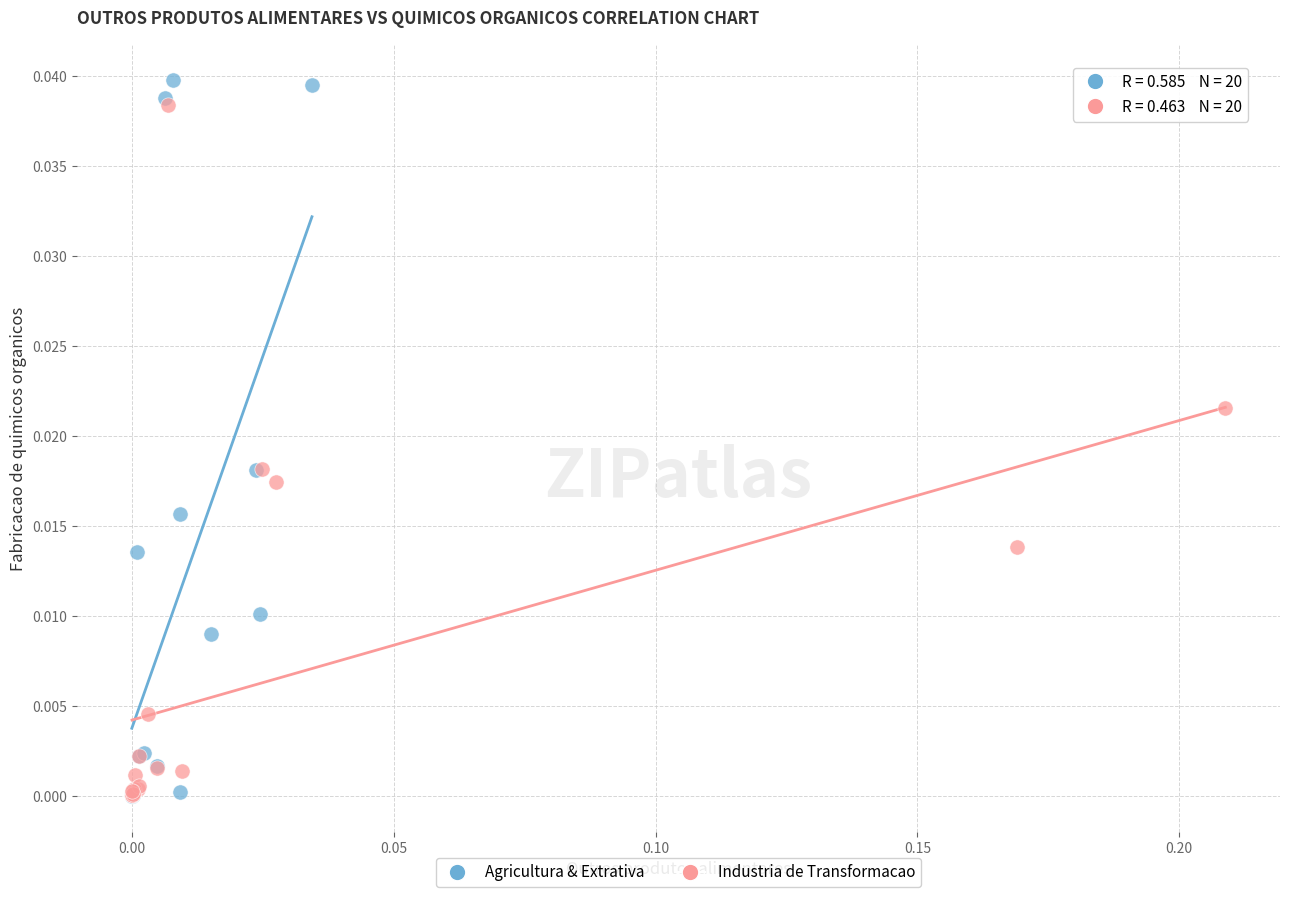

Which series has the widest spread of Y values?

Agricultura & Extrativa